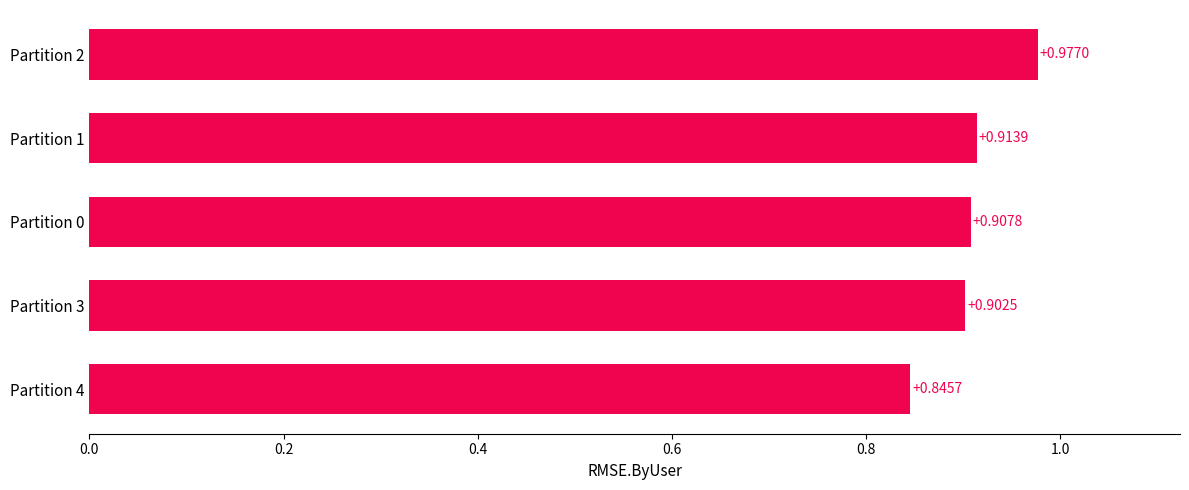

What is the change in value from Partition 3 to Partition 2?

+0.1